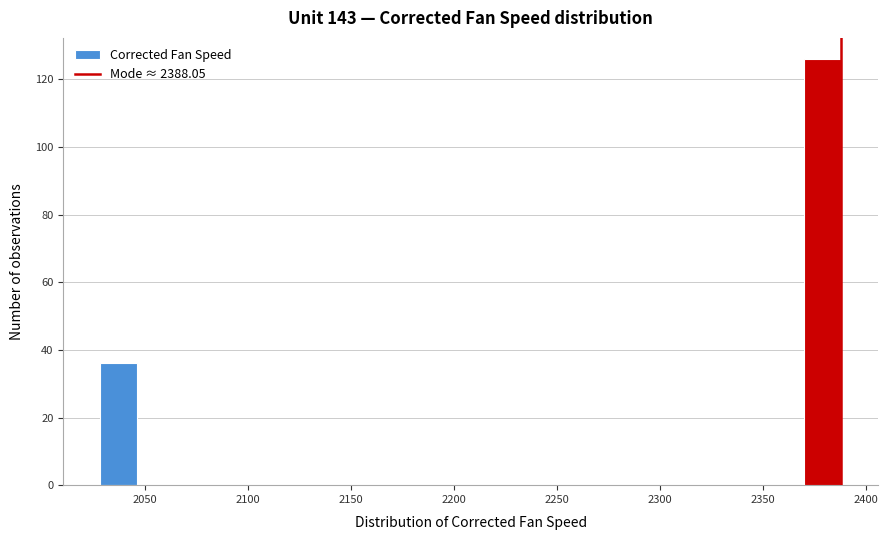

Read against the x-axis, roughly where is the centre of the tallest bar?

2380